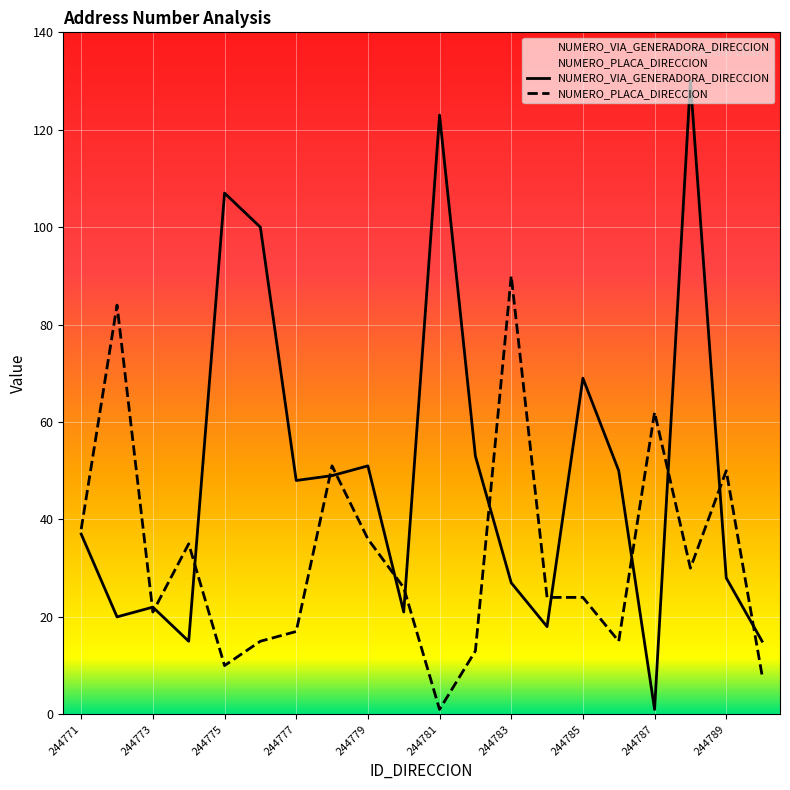

Which series has the largest total across all categories?

NUMERO_VIA_GENERADORA_DIRECCION